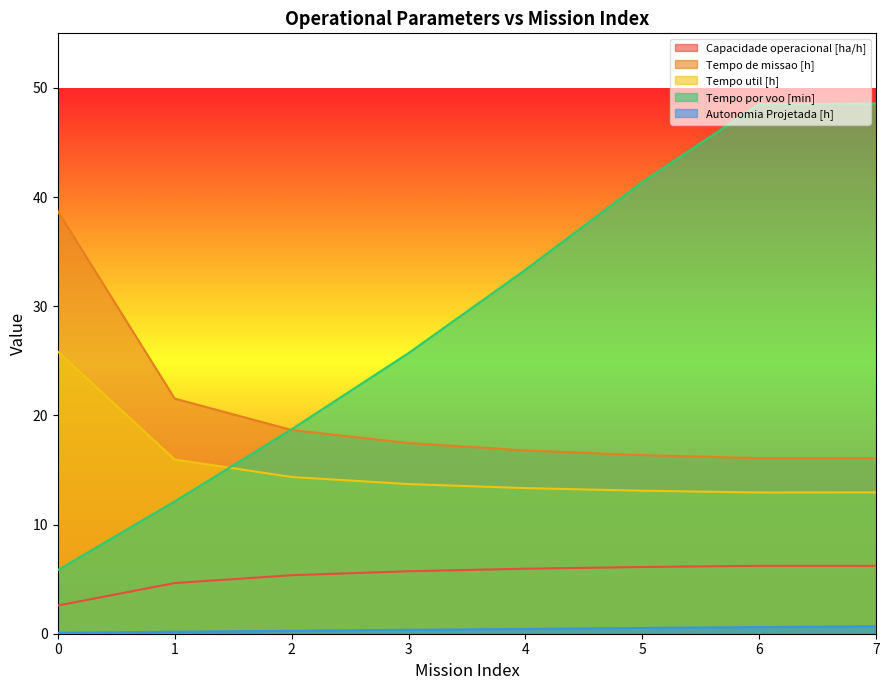

The Capacidade operacional [ha/h] series shows 2.6 at 0. True or false?

True